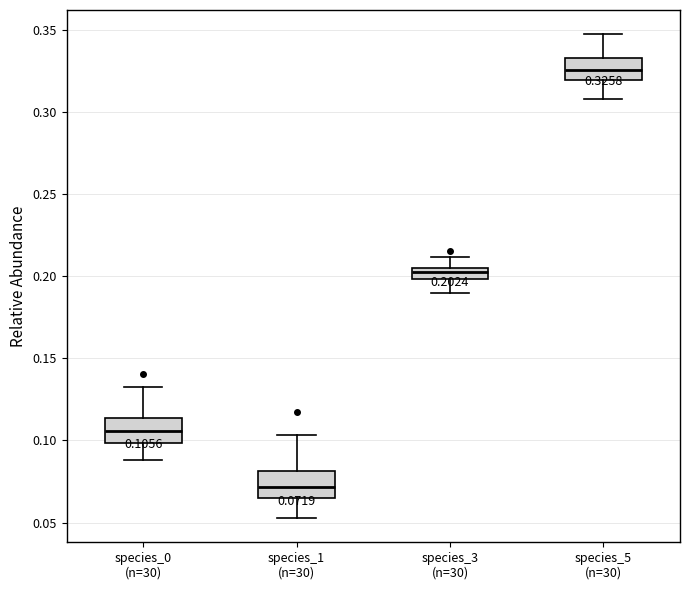

Which box's median line is the highest?

species_5 (n=30)